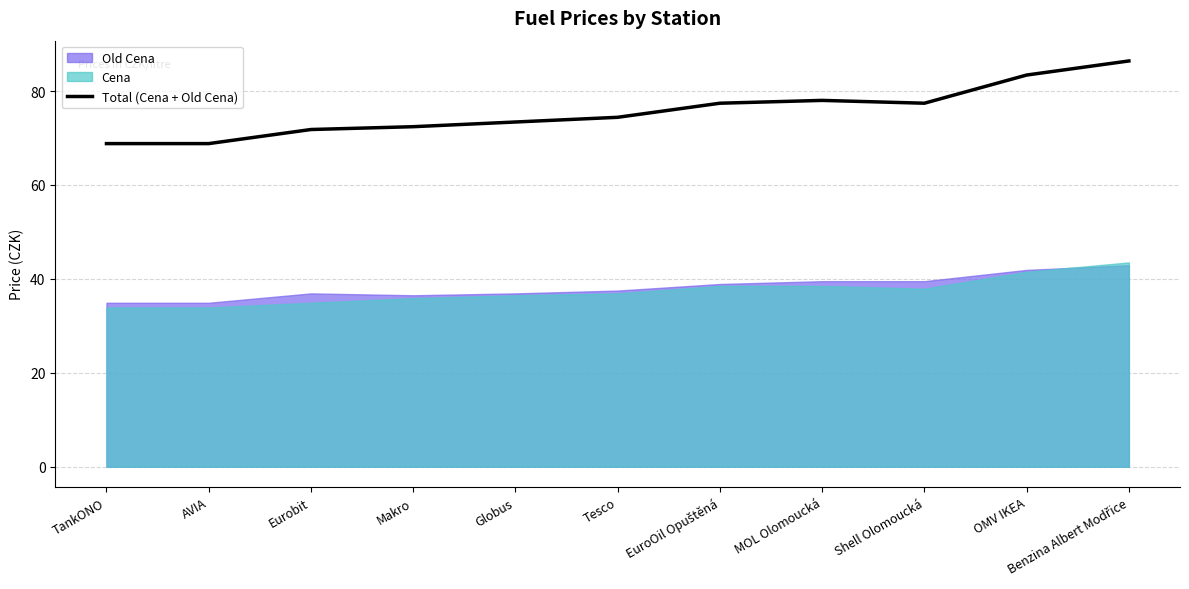

How many values are below 74?

5